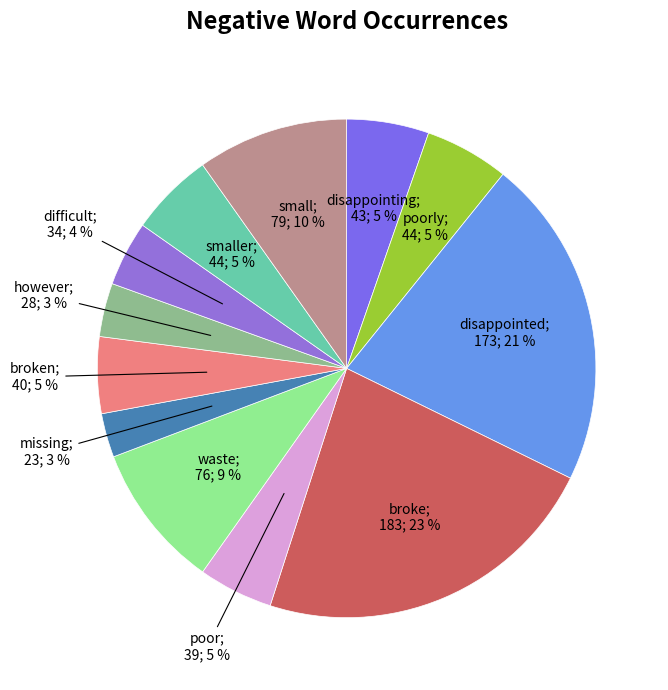

How many segments does this pie chart have?

12